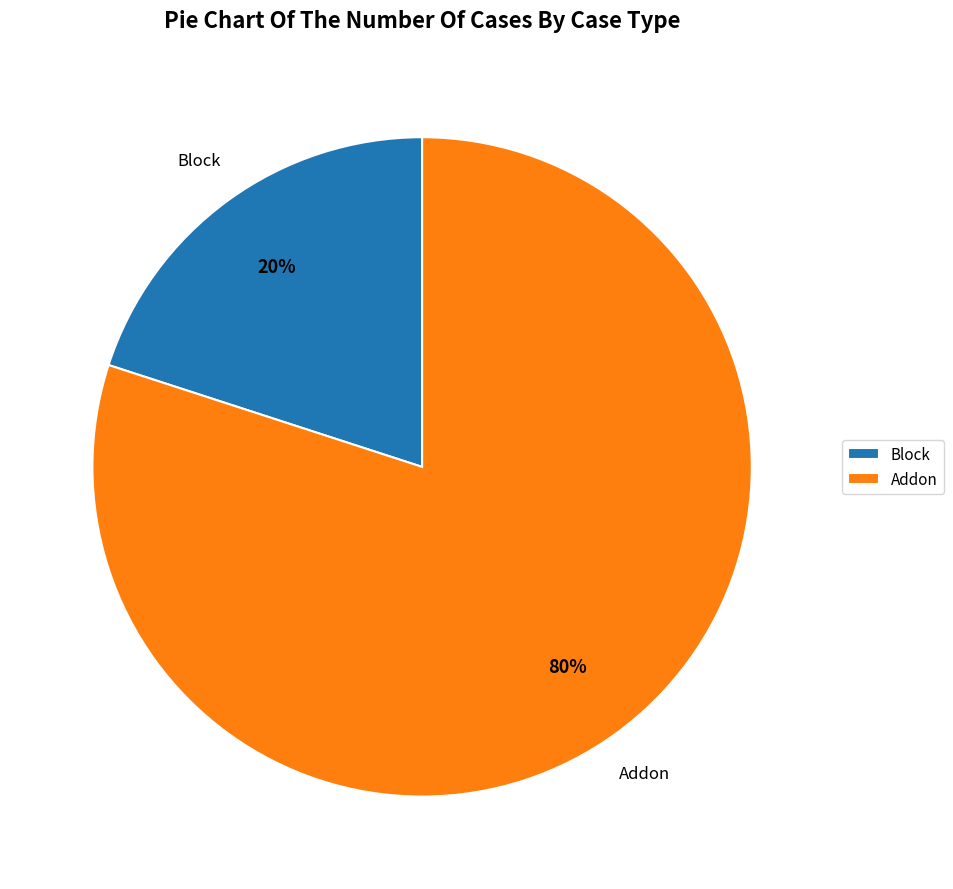

Count the number of slices in the pie.

2